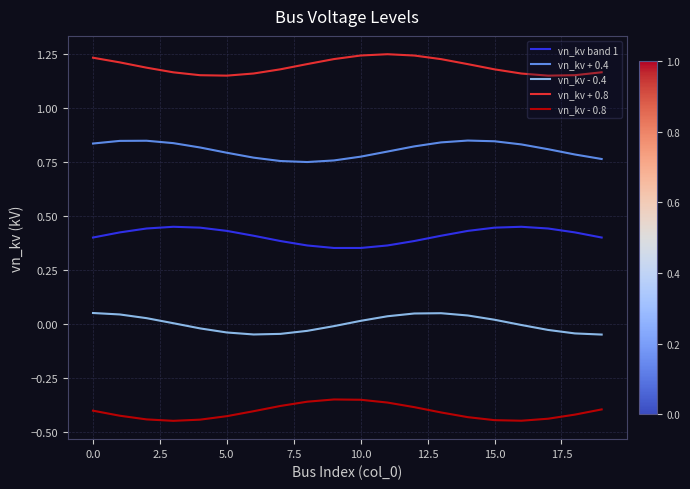

Rank the series by their average value, from highest to lowest.

vn_kv + 0.8, vn_kv + 0.4, vn_kv band 1, vn_kv - 0.4, vn_kv - 0.8